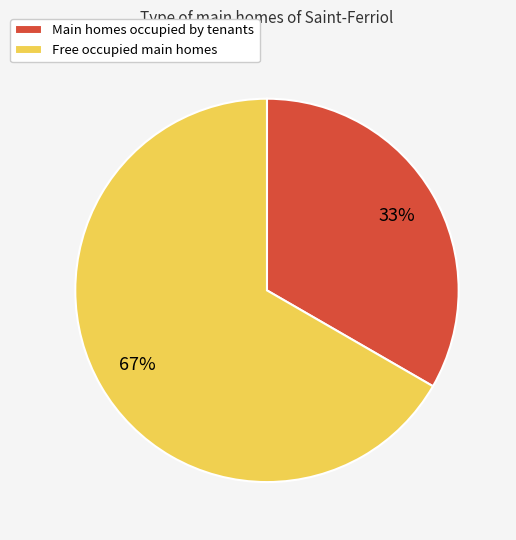

Is the sum of Main homes occupied by tenants and Free occupied main homes greater than half?

Yes